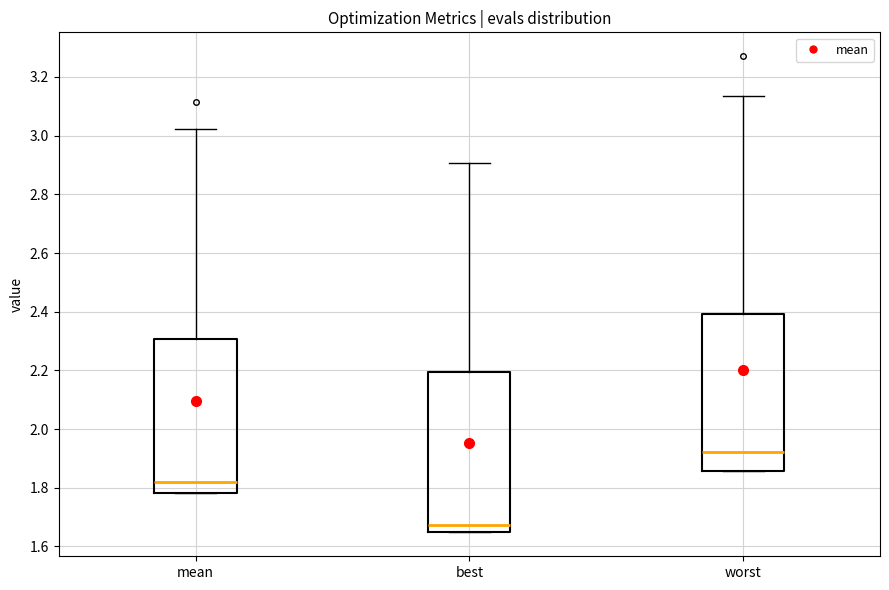

Which box has the highest median line?

worst